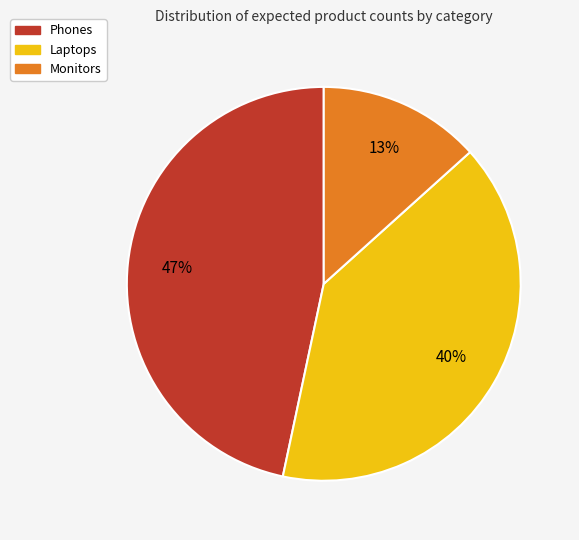

Combined, do Laptops and Monitors account for over 50%?

Yes